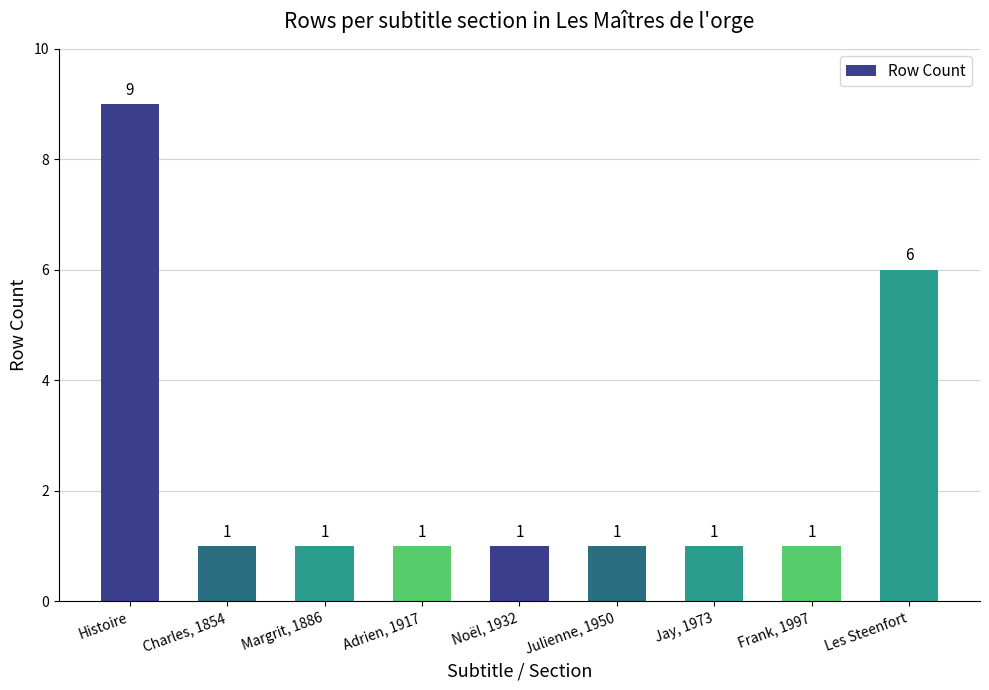

What is the value of the 5th bar from the left?

1